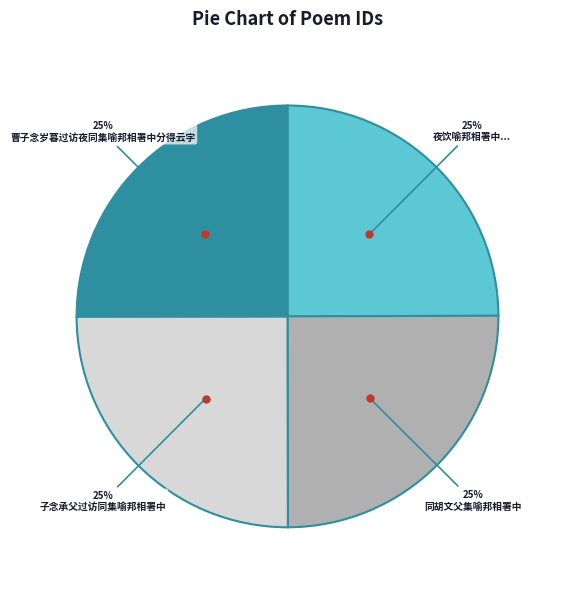

What is the ratio of the value at 同胡文父集喻邦相署中 to the value at 子念承父过访同集喻邦相署中?

1.0